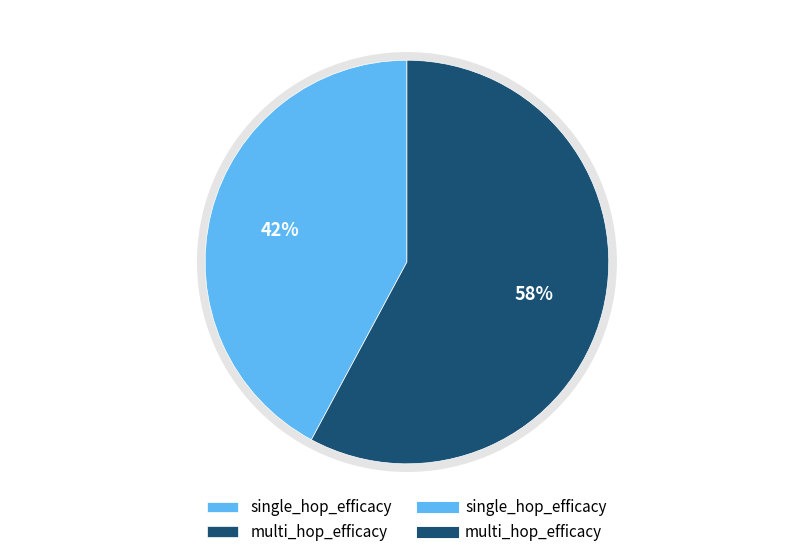

True or false: single_hop_efficacy accounts for 42% of the total.

True